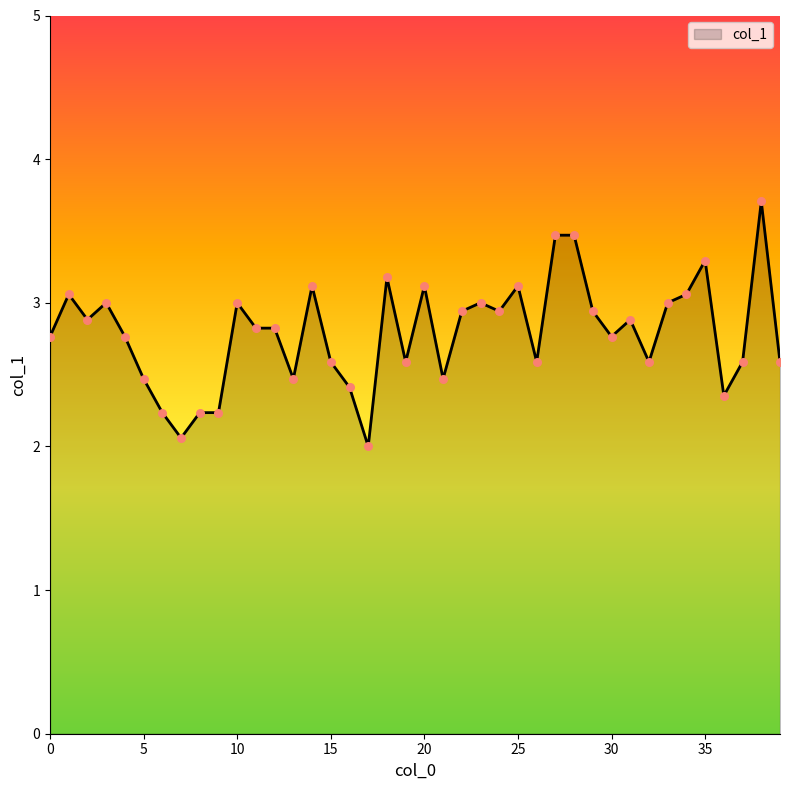

What is the minimum value shown in the chart?

2.0